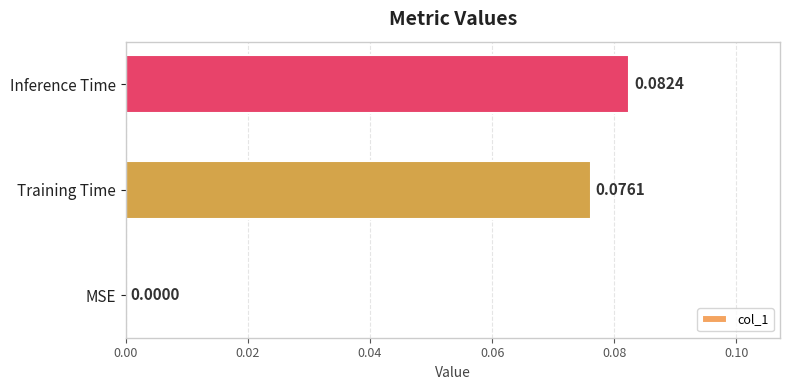

What is the change in value from MSE to Training Time?

+0.1